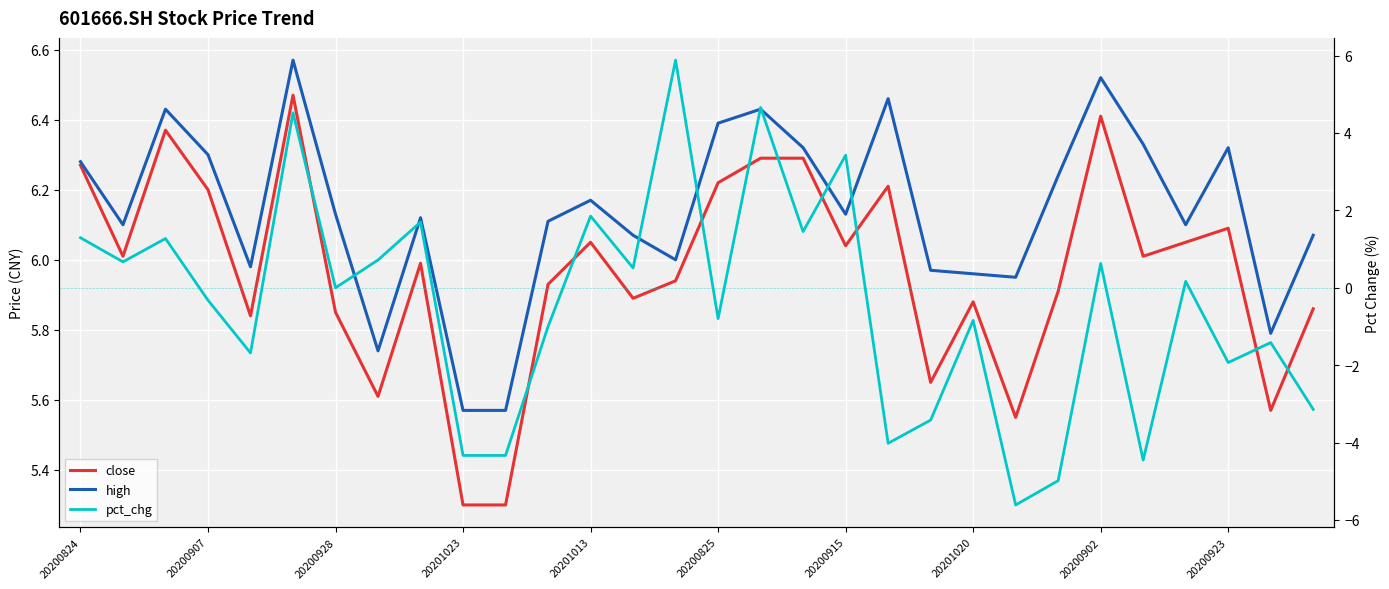

True or false: close and pct_chg intersect in this chart.

False